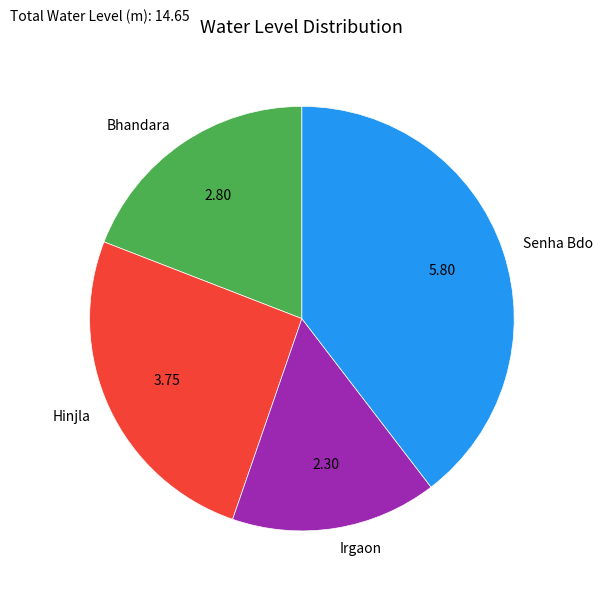

Rank the categories by value from highest to lowest.

Senha Bdo, Hinjla, Bhandara, Irgaon